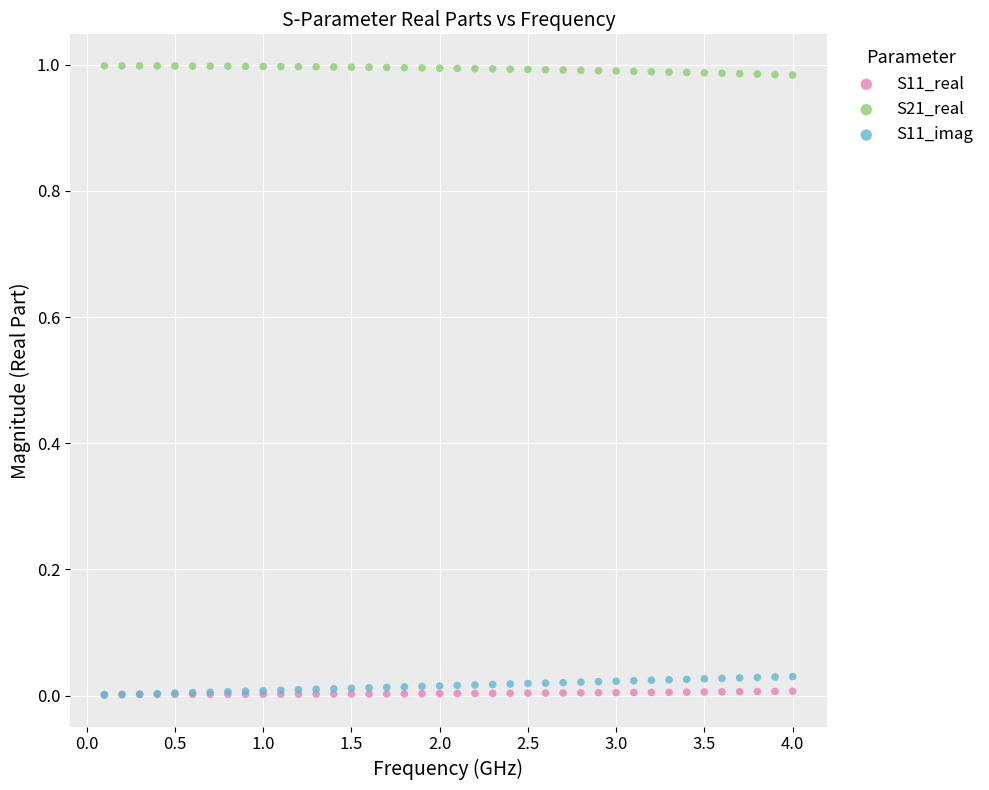

Which series contains the highest Y value?

S21_real